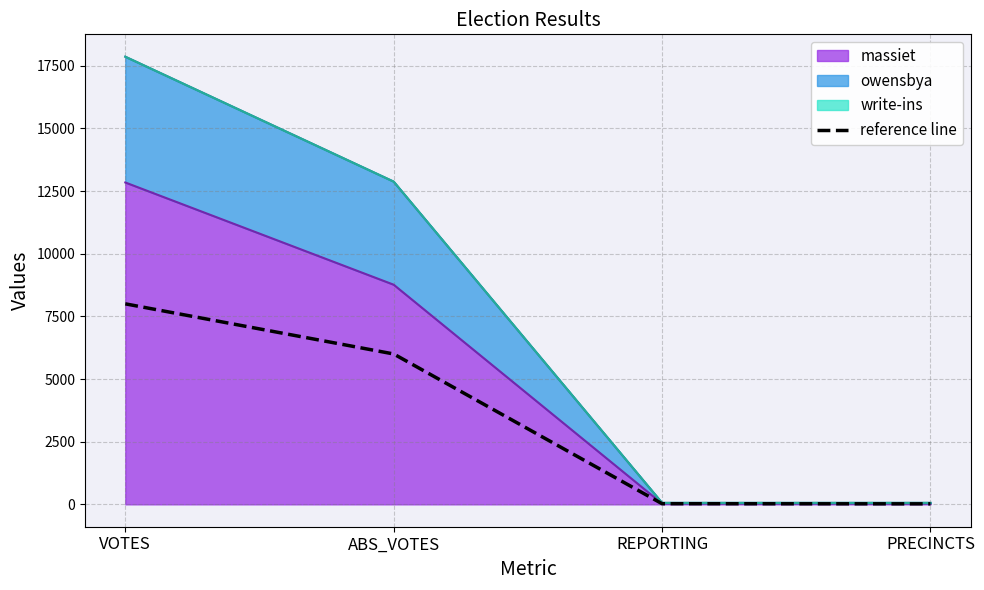

Approximately how many times larger is the value at ABS_VOTES compared to VOTES?

0.8